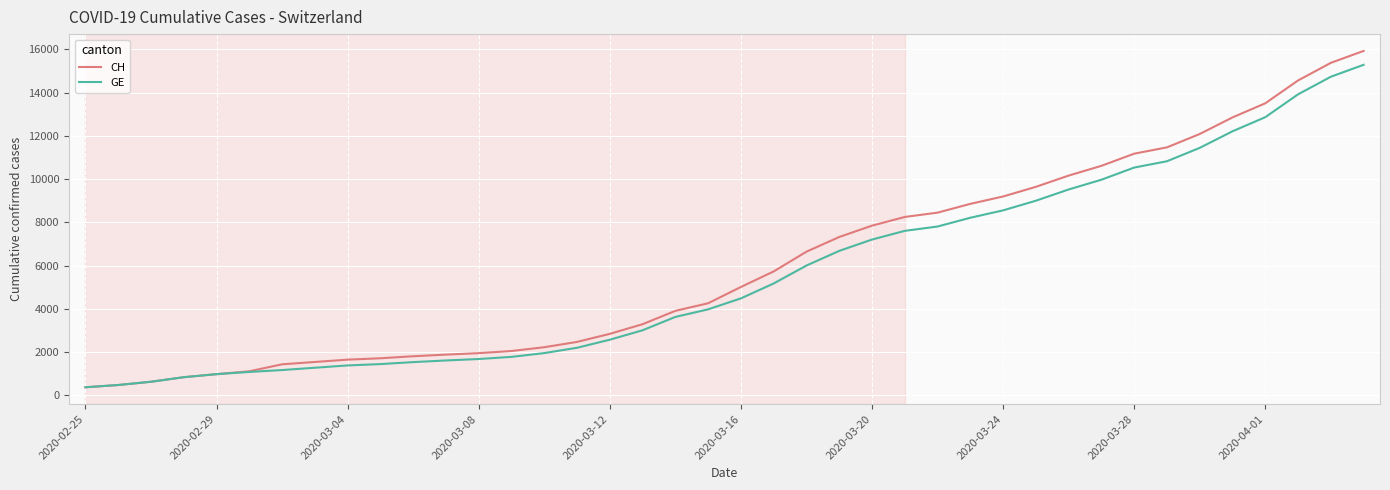

What is the maximum value for GE?

15284